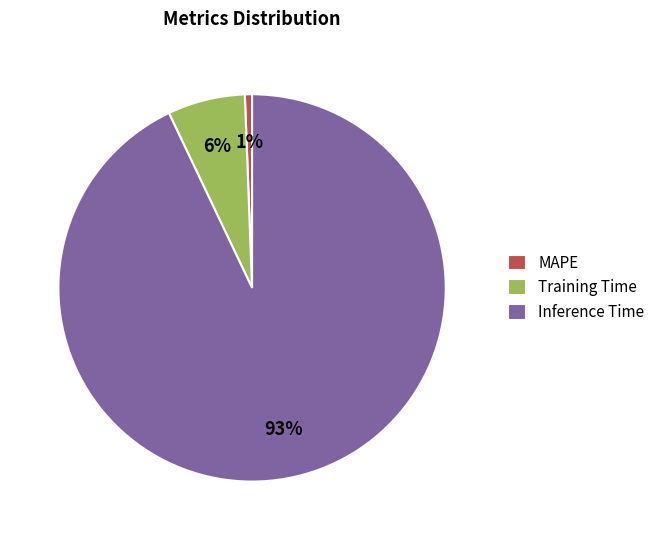

Is the sum of Inference Time and Training Time greater than half?

Yes